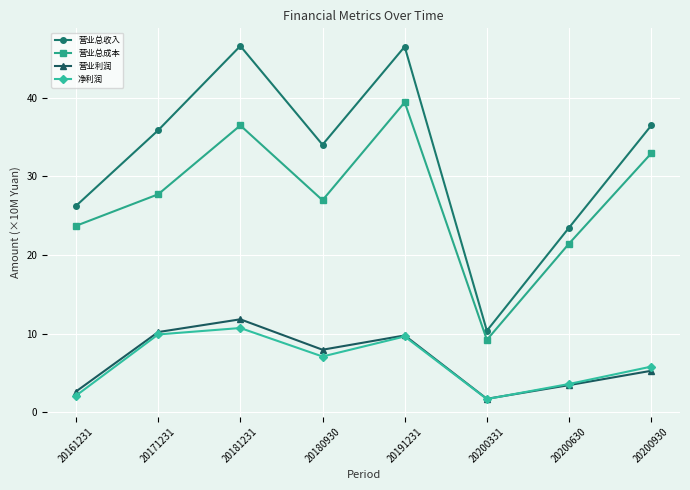

Which category has the lowest value across all series?

20200331